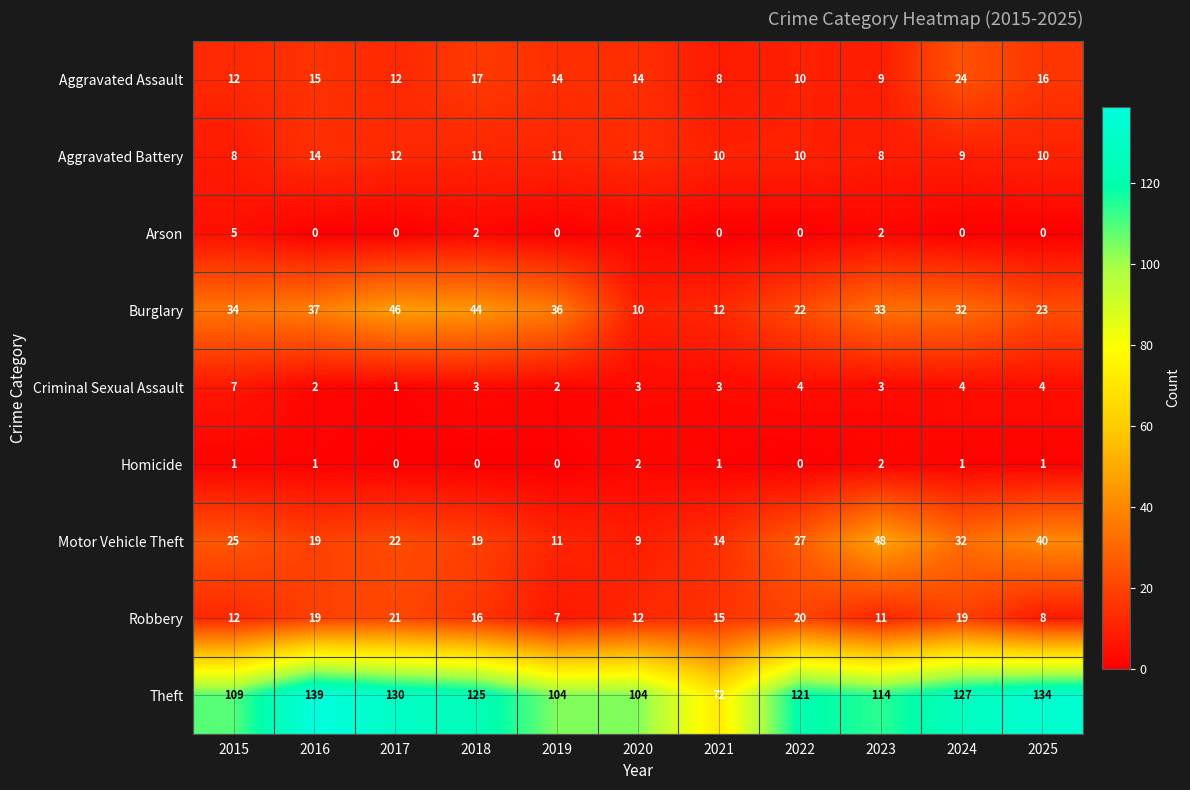

List the series in order of their peak value, lowest first.

Homicide, Arson, Criminal Sexual Assault, Aggravated Battery, Robbery, Aggravated Assault, Burglary, Motor Vehicle Theft, Theft